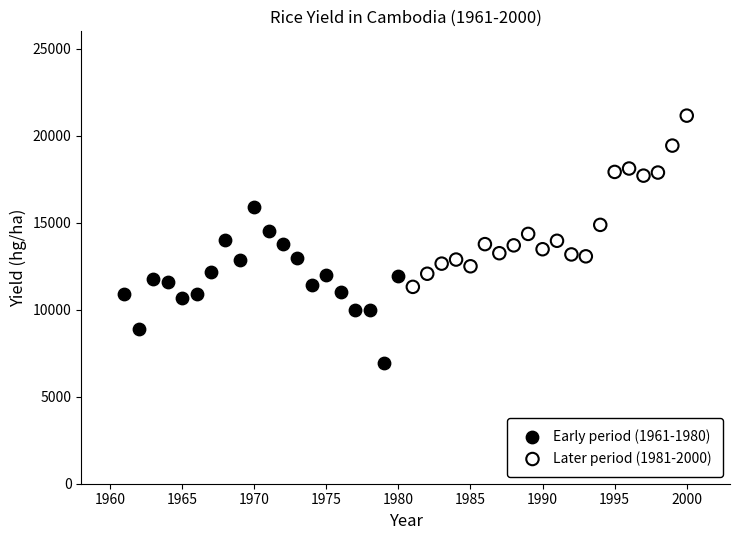

Which series contains the highest Y value?

Later period (1981-2000)